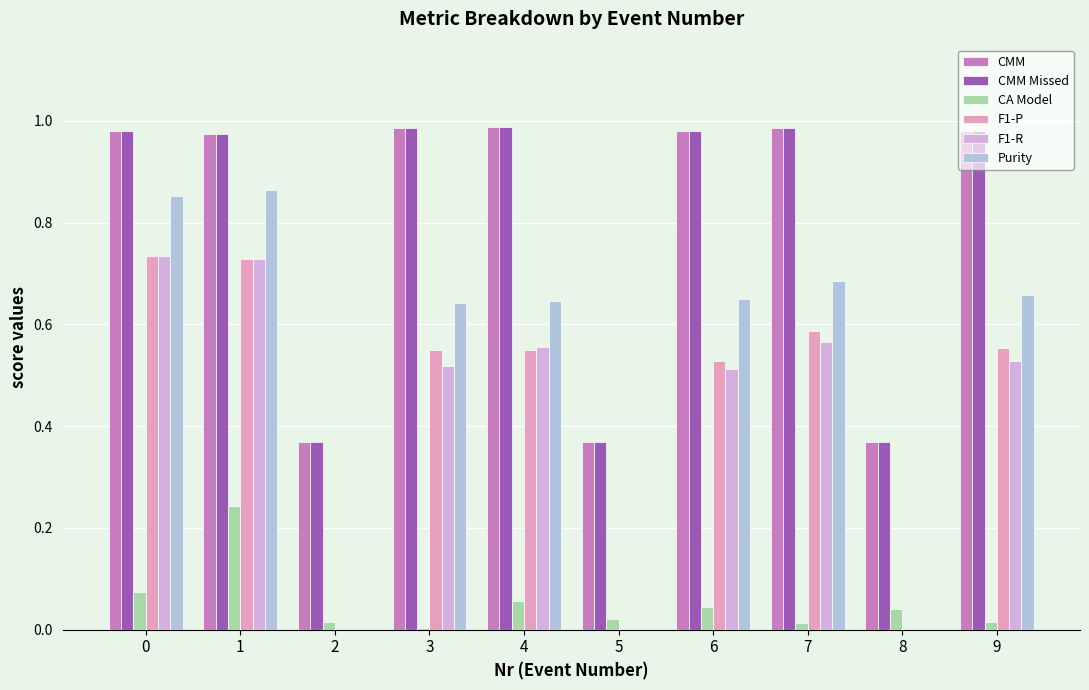

Count the number of categories in the chart.

10